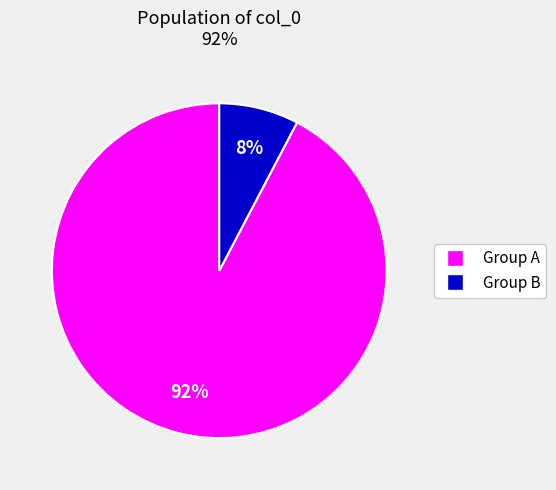

Does any single category account for the majority?

Yes